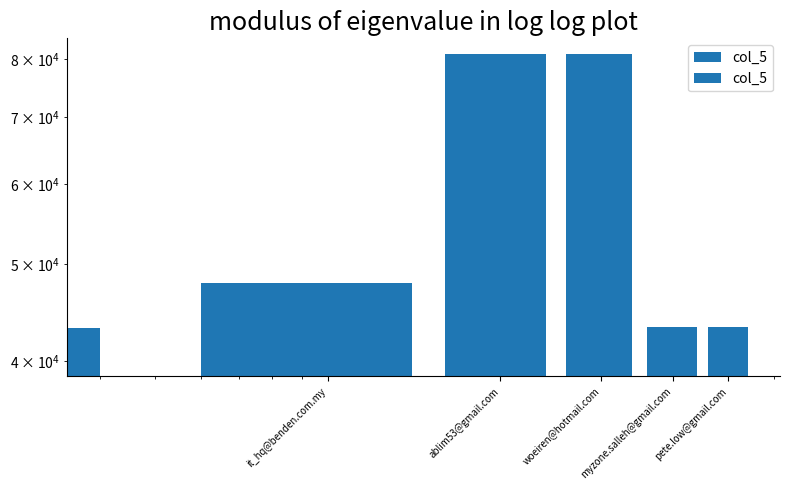

What is the greatest value displayed?

81000